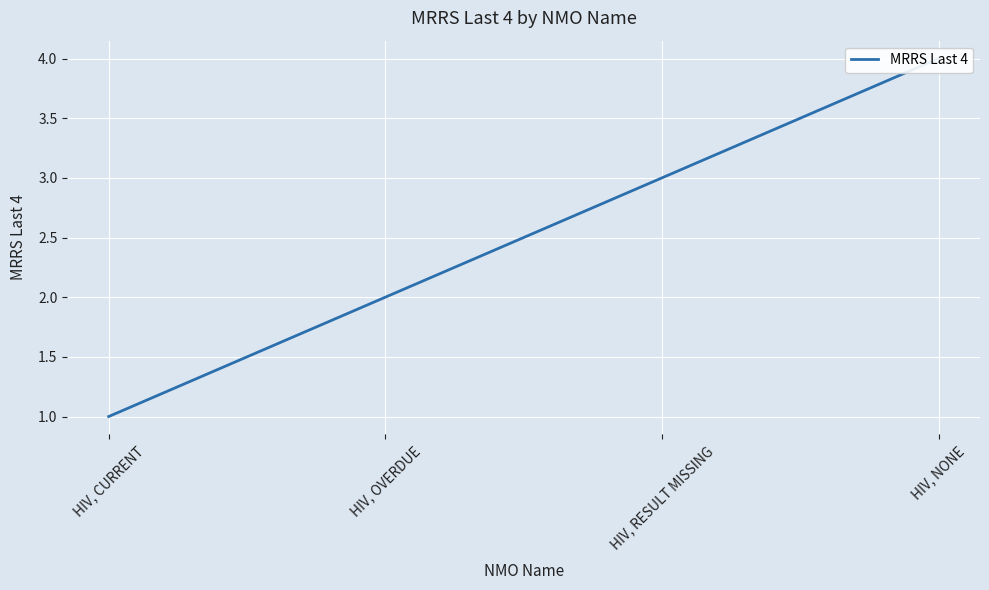

What value does the data have at HIV, RESULT MISSING?

3